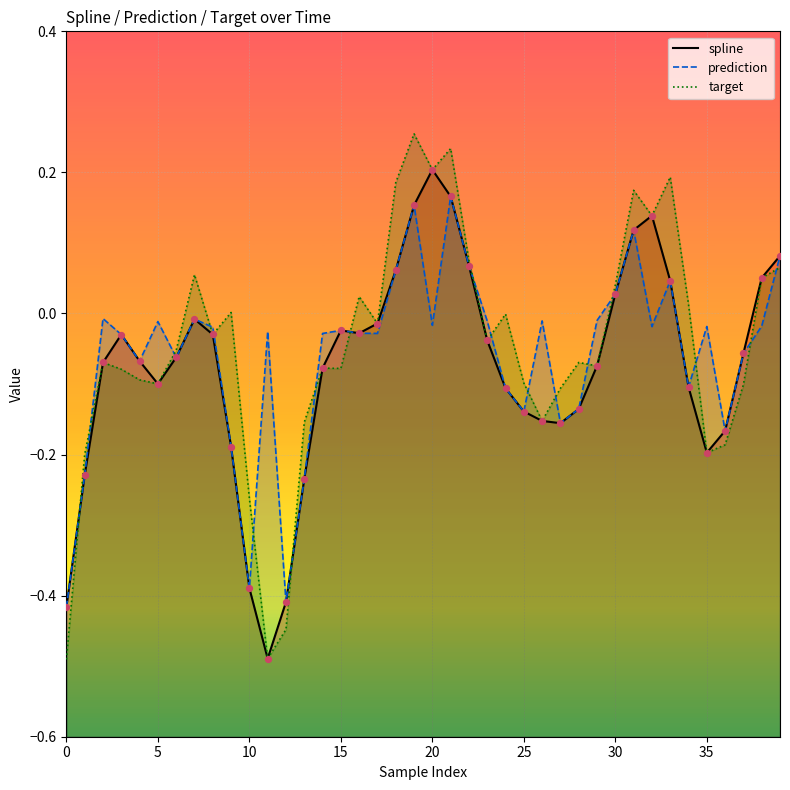

At how many categories does at least one series exceed 0?

15